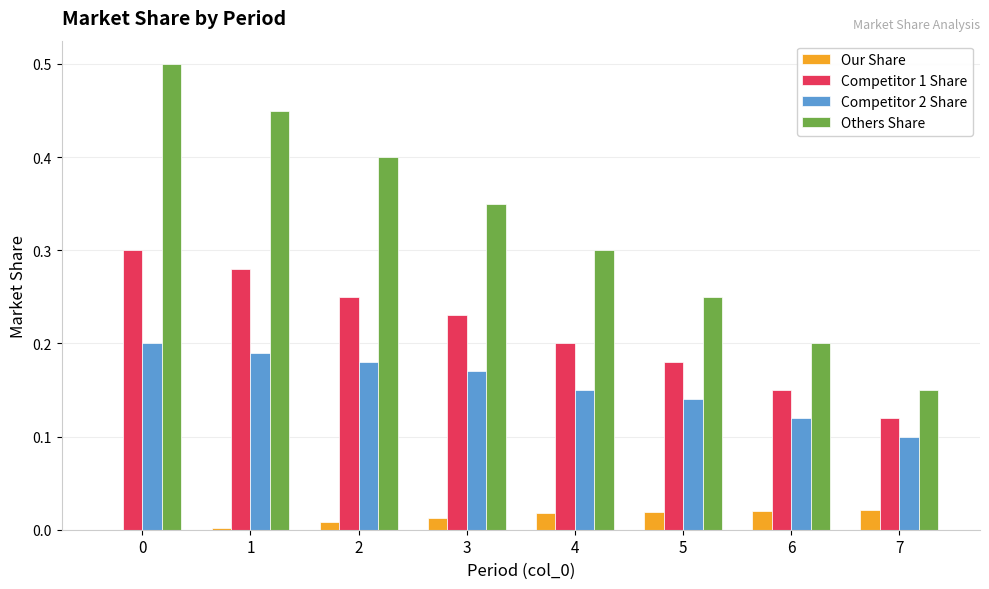

What are all the series names shown in the legend?

Our Share, Competitor 1 Share, Competitor 2 Share, Others Share